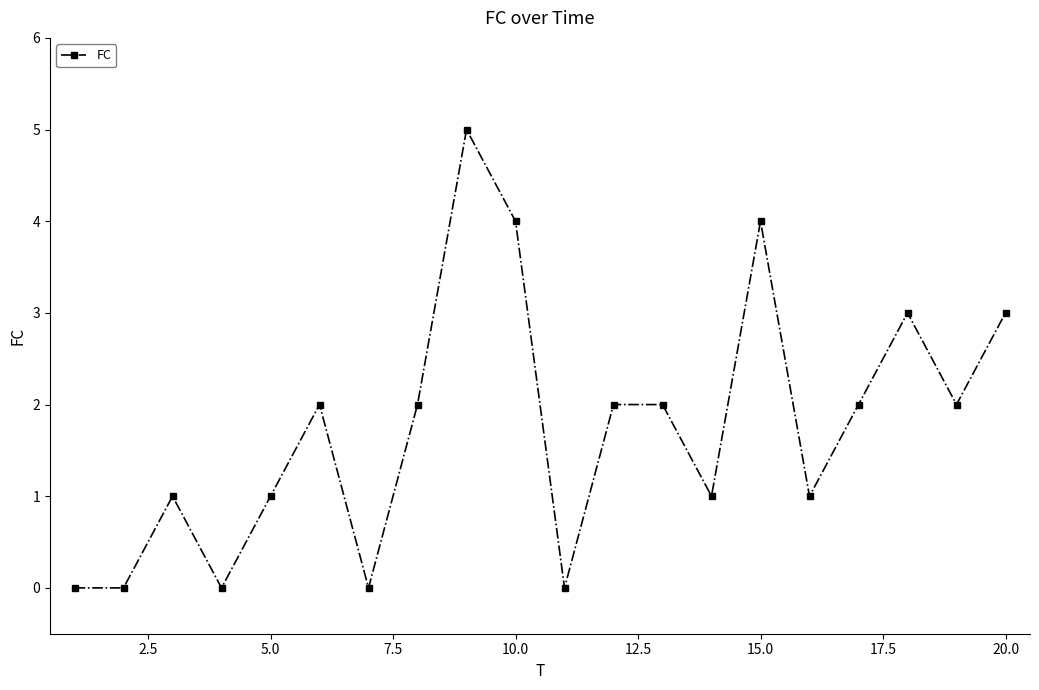

Count the values in the range 1 to 3.

12